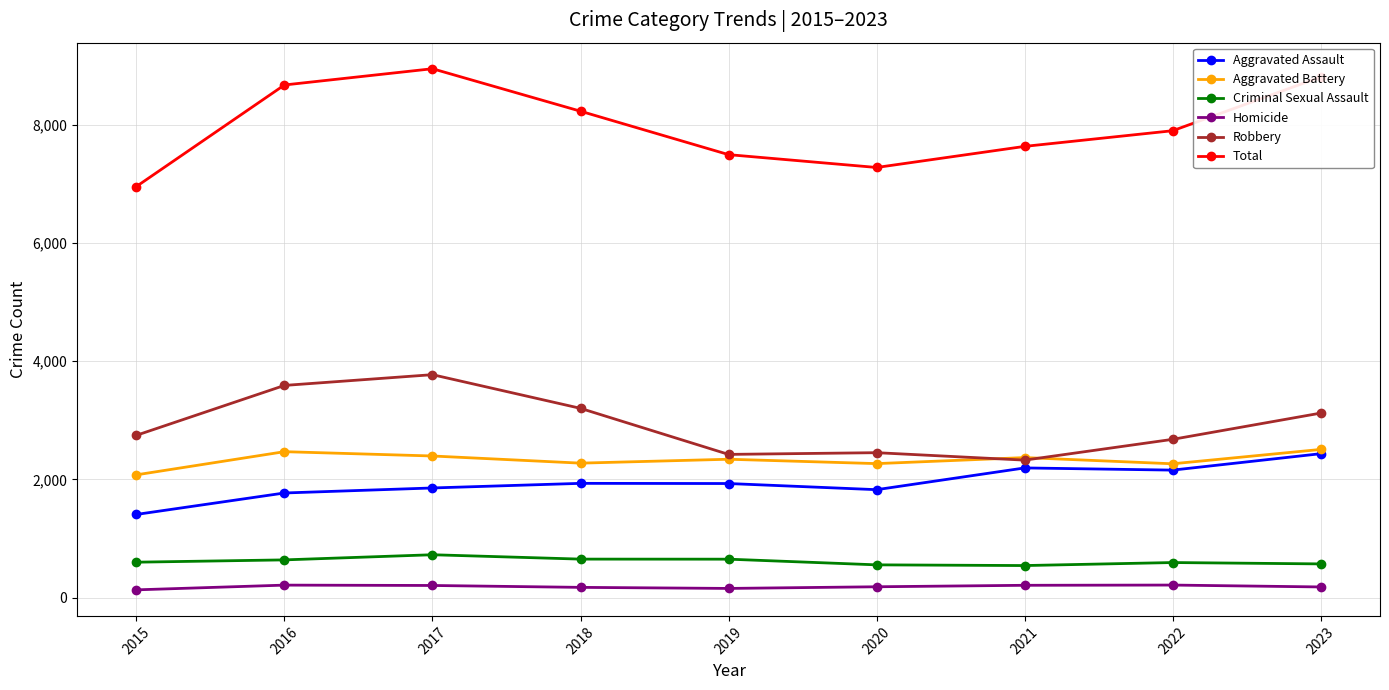

What is the minimum value for Total?

6955